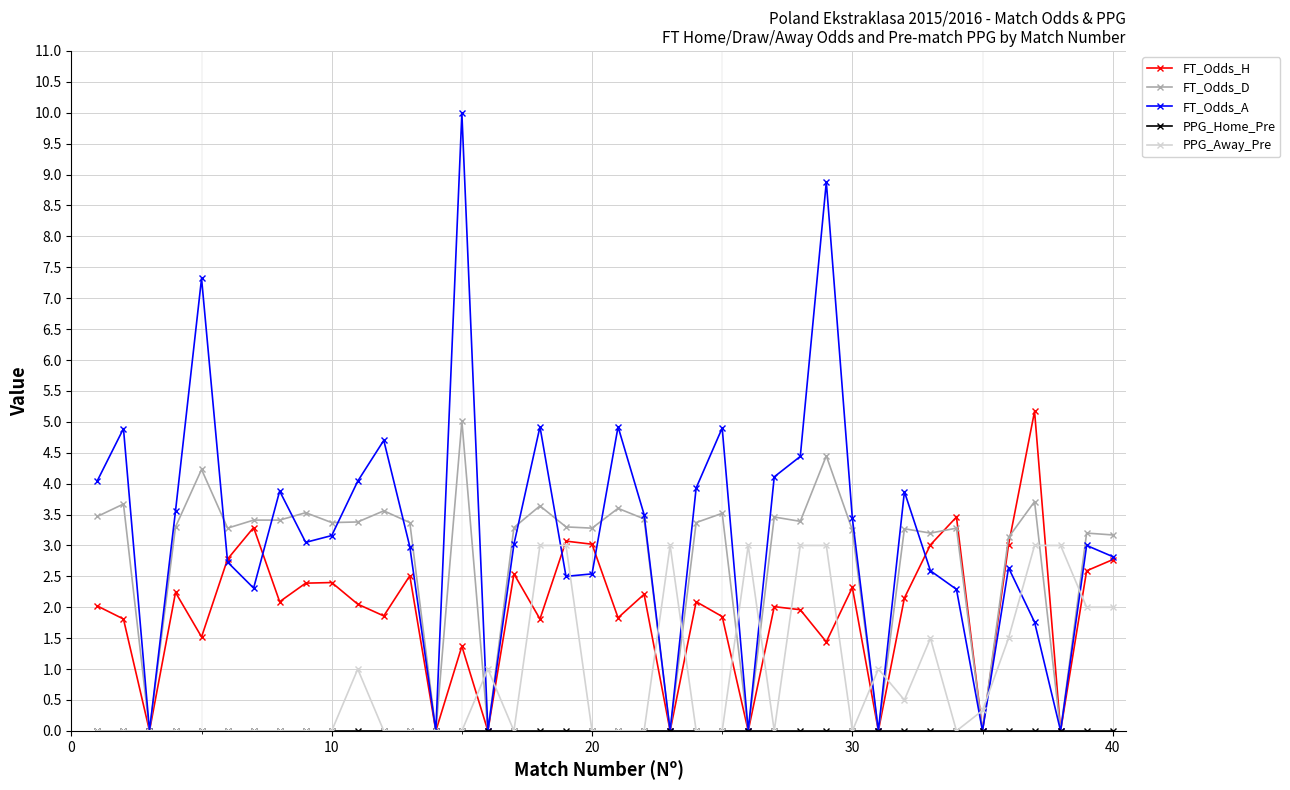

What is the value of the FT_Odds_H point at the 34th from the left?

3.5